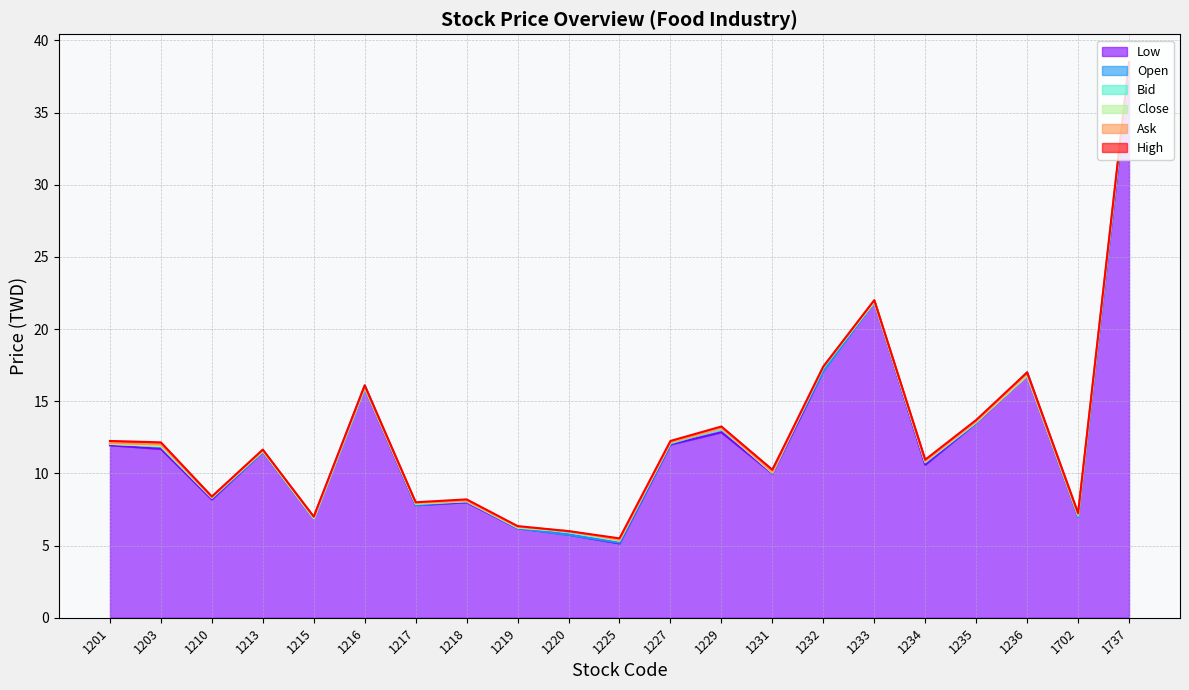

What is the sum of all Open values?

260.7